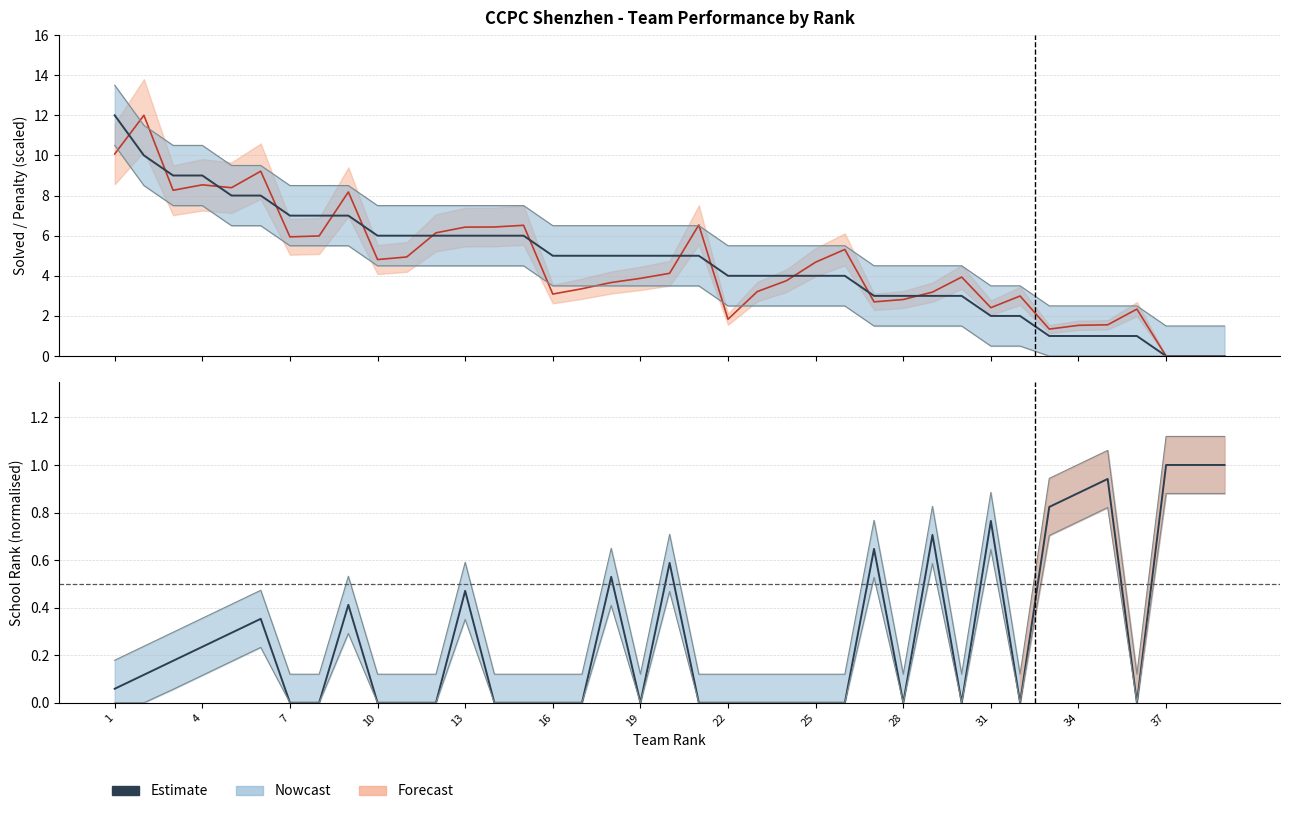

In School Rank (Estimate), how many points are lower than both neighbors (excluding endpoints)?

5